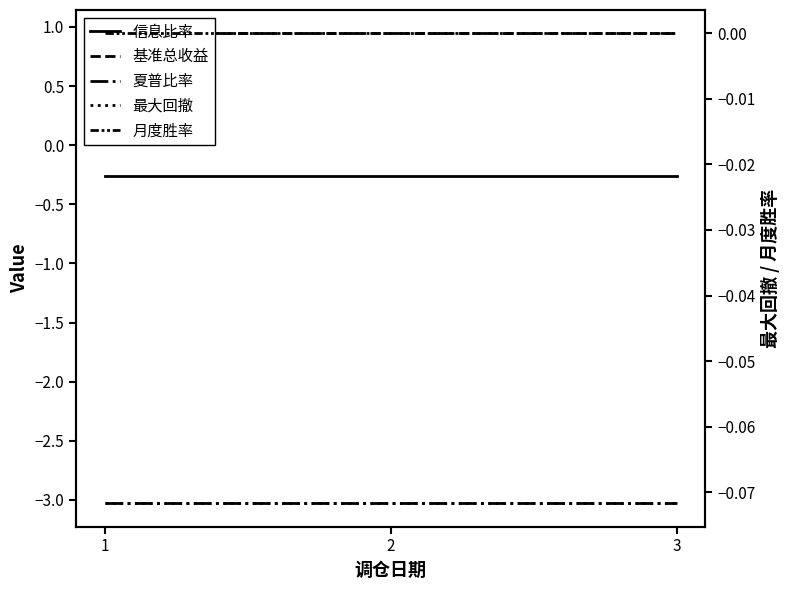

What is the spread (max minus min) of values at 1?

4.0